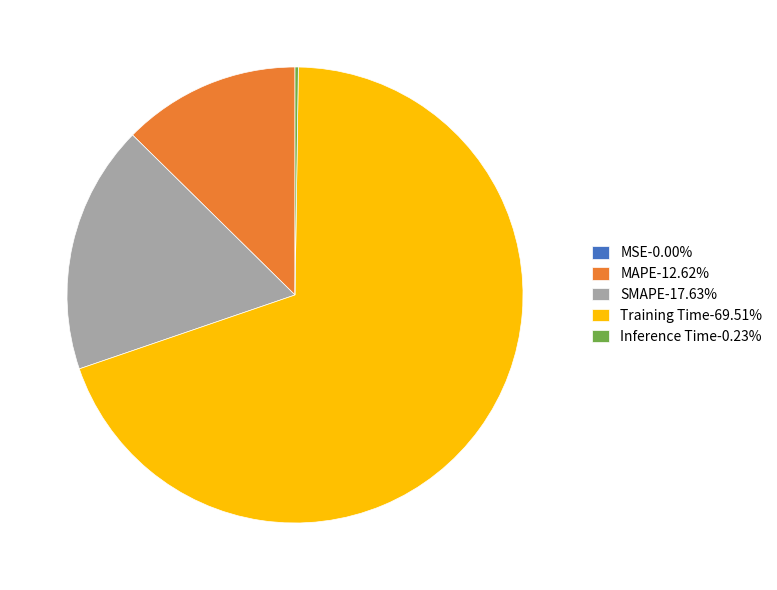

Does Training Time-69.51% account for over 50% of the chart?

Yes